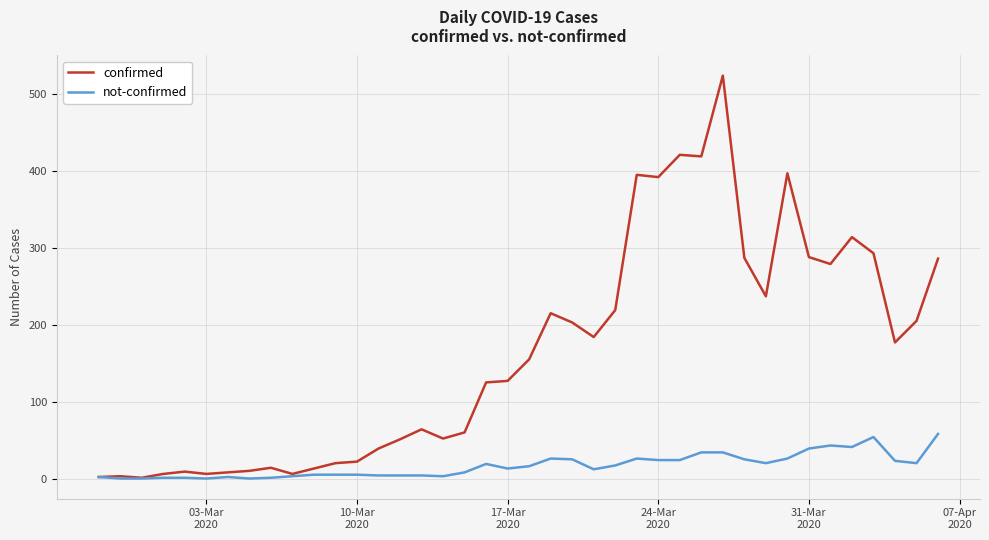

Rank the series by their maximum value, from highest to lowest.

confirmed, not-confirmed